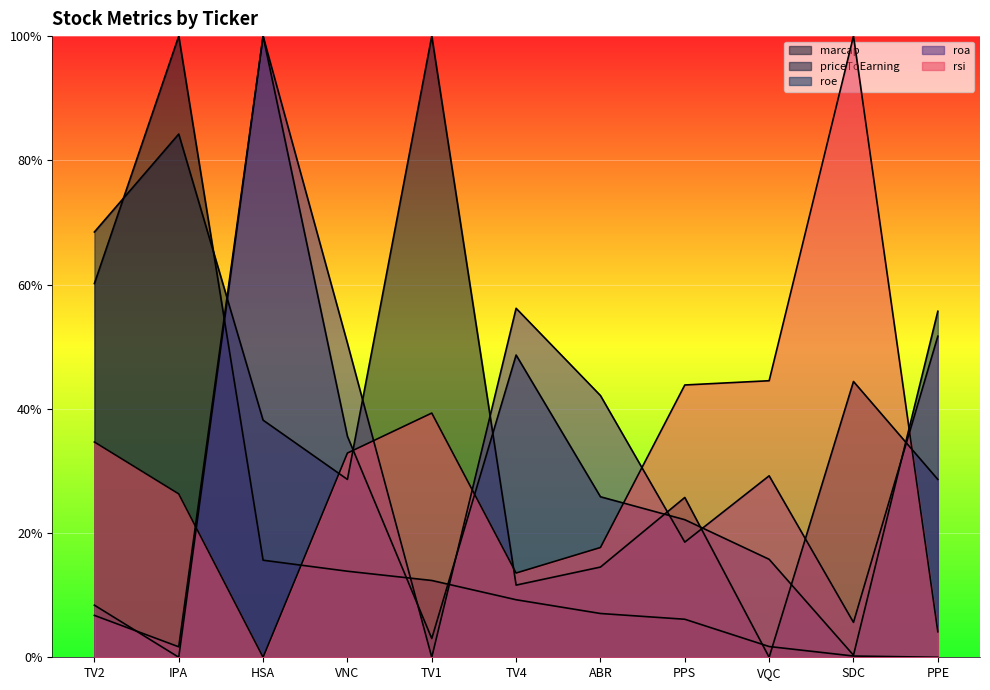

What is the total value across all series at HSA?

2.5